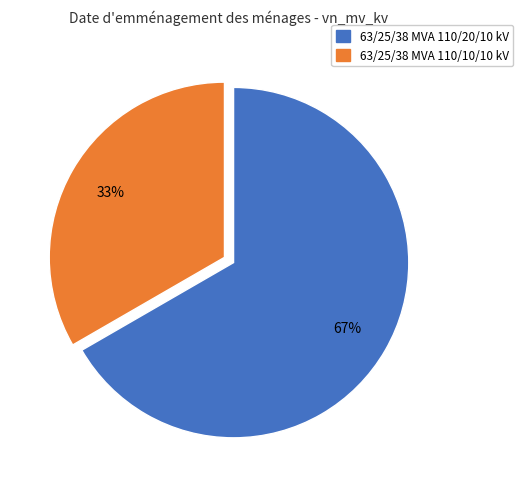

What percentage is the 63/25/38 MVA 110/20/10 kV slice, to the nearest percent?

67%